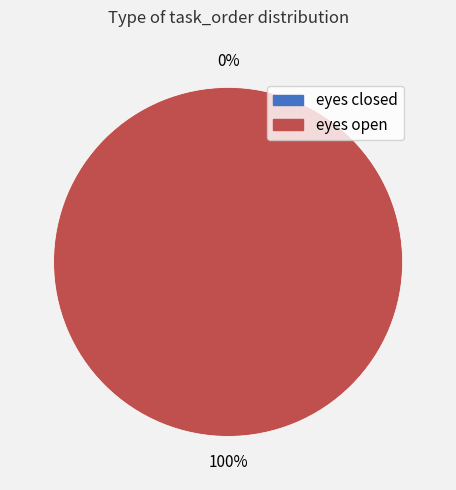

What percentage is the eyes open slice, to the nearest percent?

100%